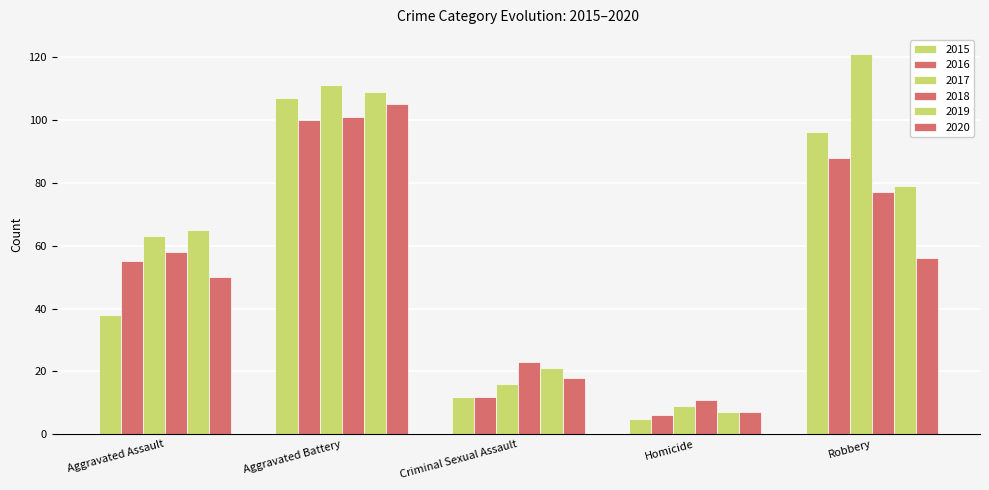

Reading left to right, extract all data points from this chart.

2015: Aggravated Assault=38	Aggravated Battery=107	Criminal Sexual Assault=12	Homicide=5	Robbery=96
2016: Aggravated Assault=55	Aggravated Battery=100	Criminal Sexual Assault=12	Homicide=6	Robbery=88
2017: Aggravated Assault=63	Aggravated Battery=111	Criminal Sexual Assault=16	Homicide=9	Robbery=121
2018: Aggravated Assault=58	Aggravated Battery=101	Criminal Sexual Assault=23	Homicide=11	Robbery=77
2019: Aggravated Assault=65	Aggravated Battery=109	Criminal Sexual Assault=21	Homicide=7	Robbery=79
2020: Aggravated Assault=50	Aggravated Battery=105	Criminal Sexual Assault=18	Homicide=7	Robbery=56